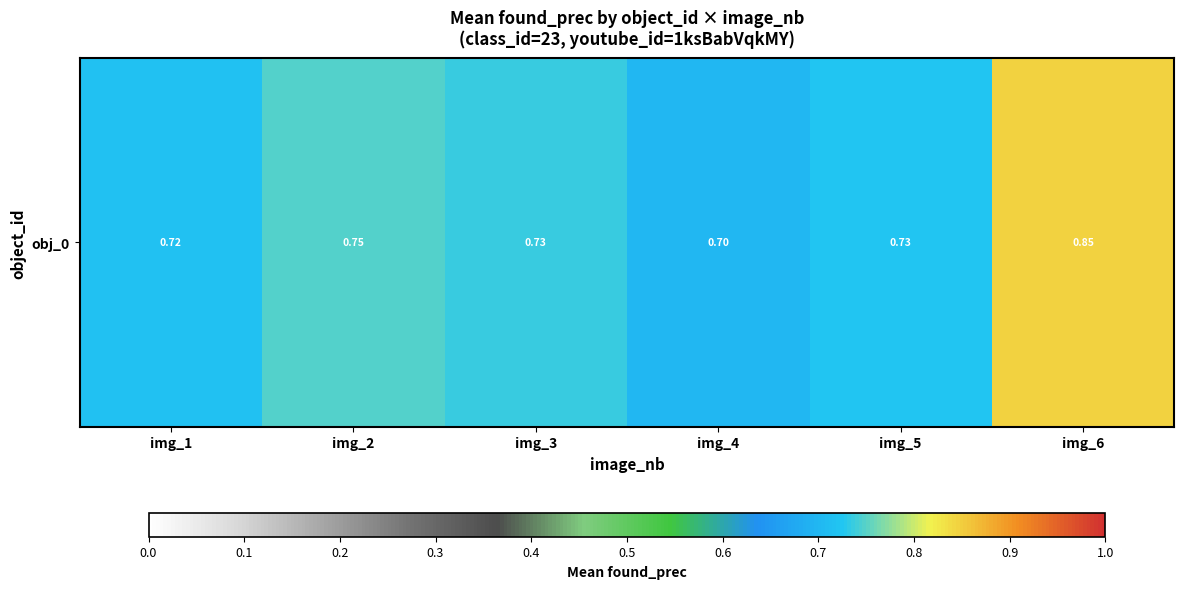

What is the difference between the maximum and minimum values?

0.1